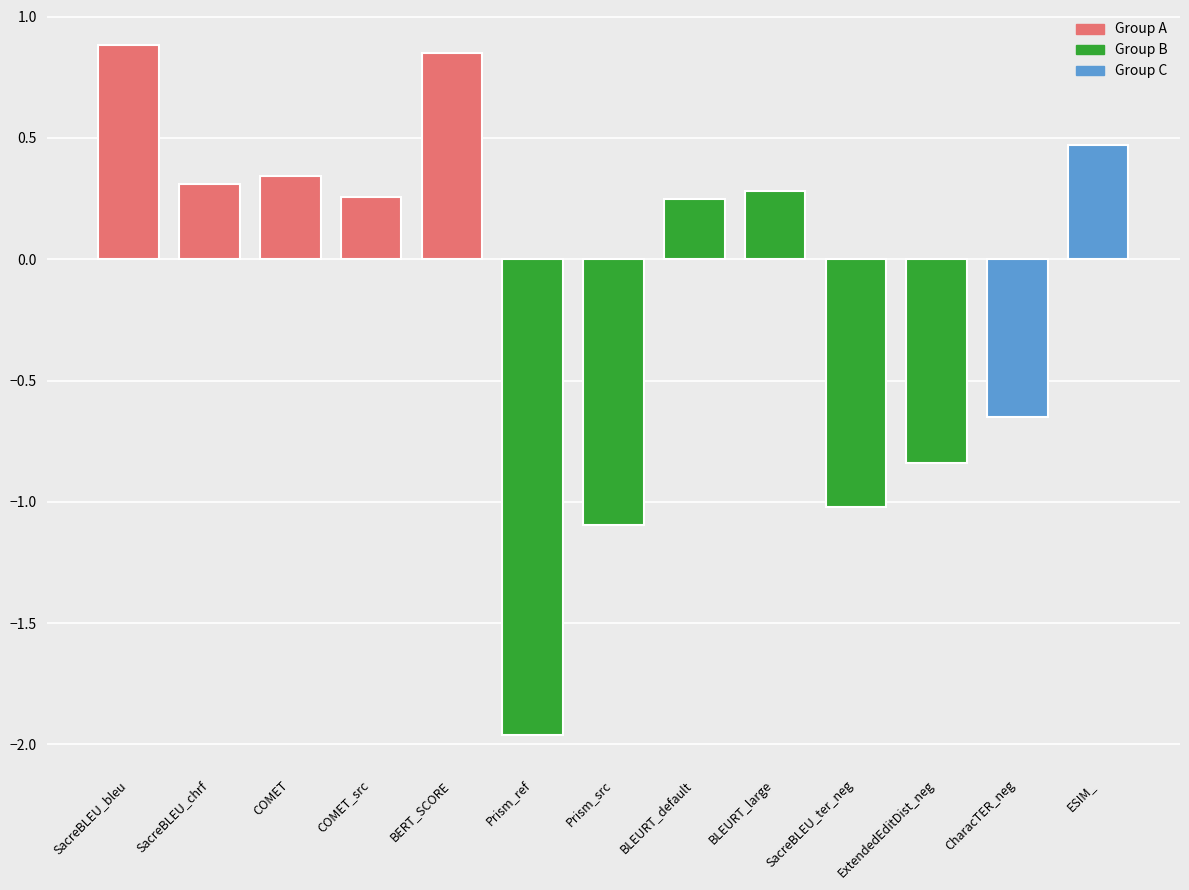

Count the number of data series in this chart.

1